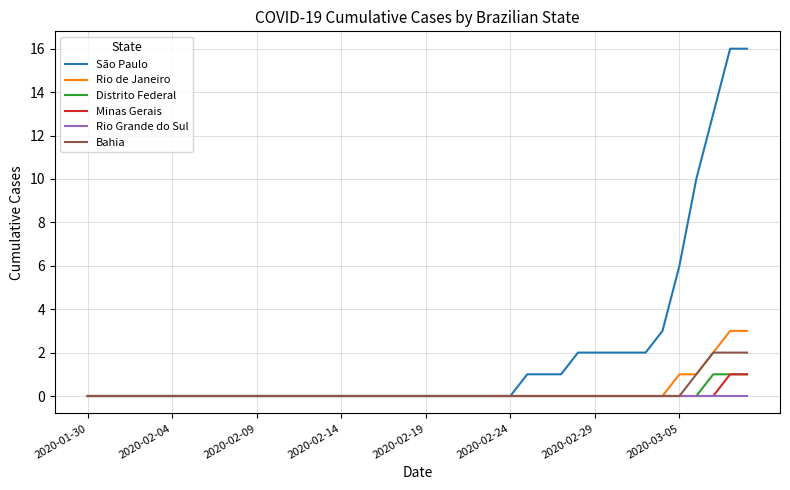

Is this an area chart (filled region under the line)?

No